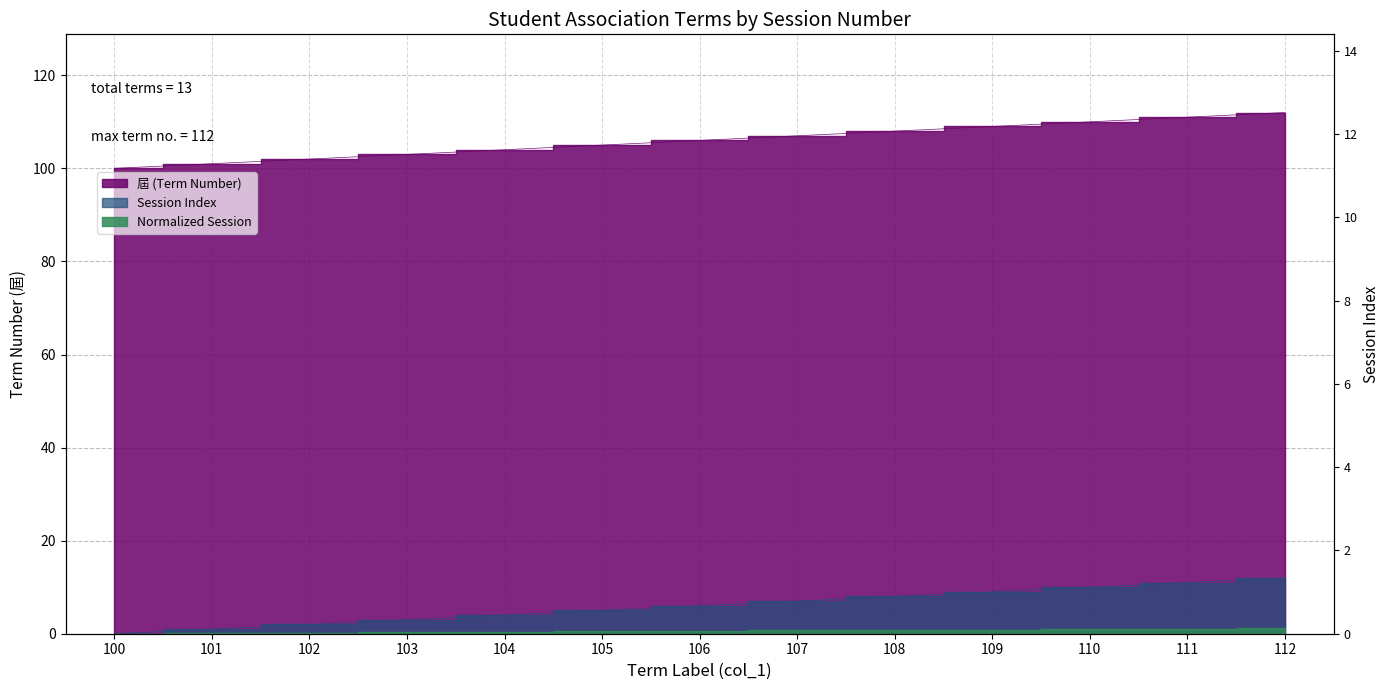

What is the difference between the highest and lowest values at 104?

100